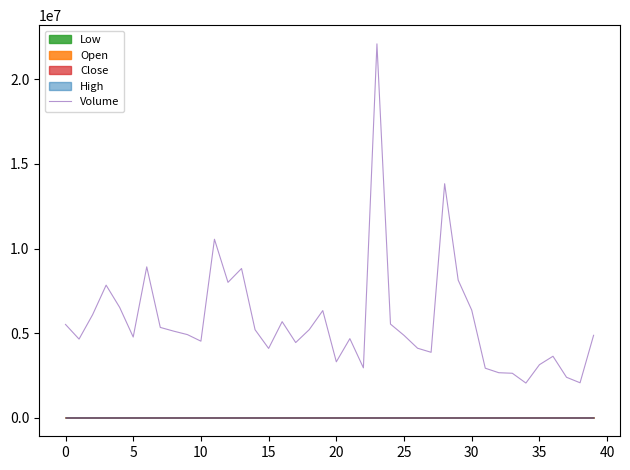

What is the label of the 29th point from the left?

28